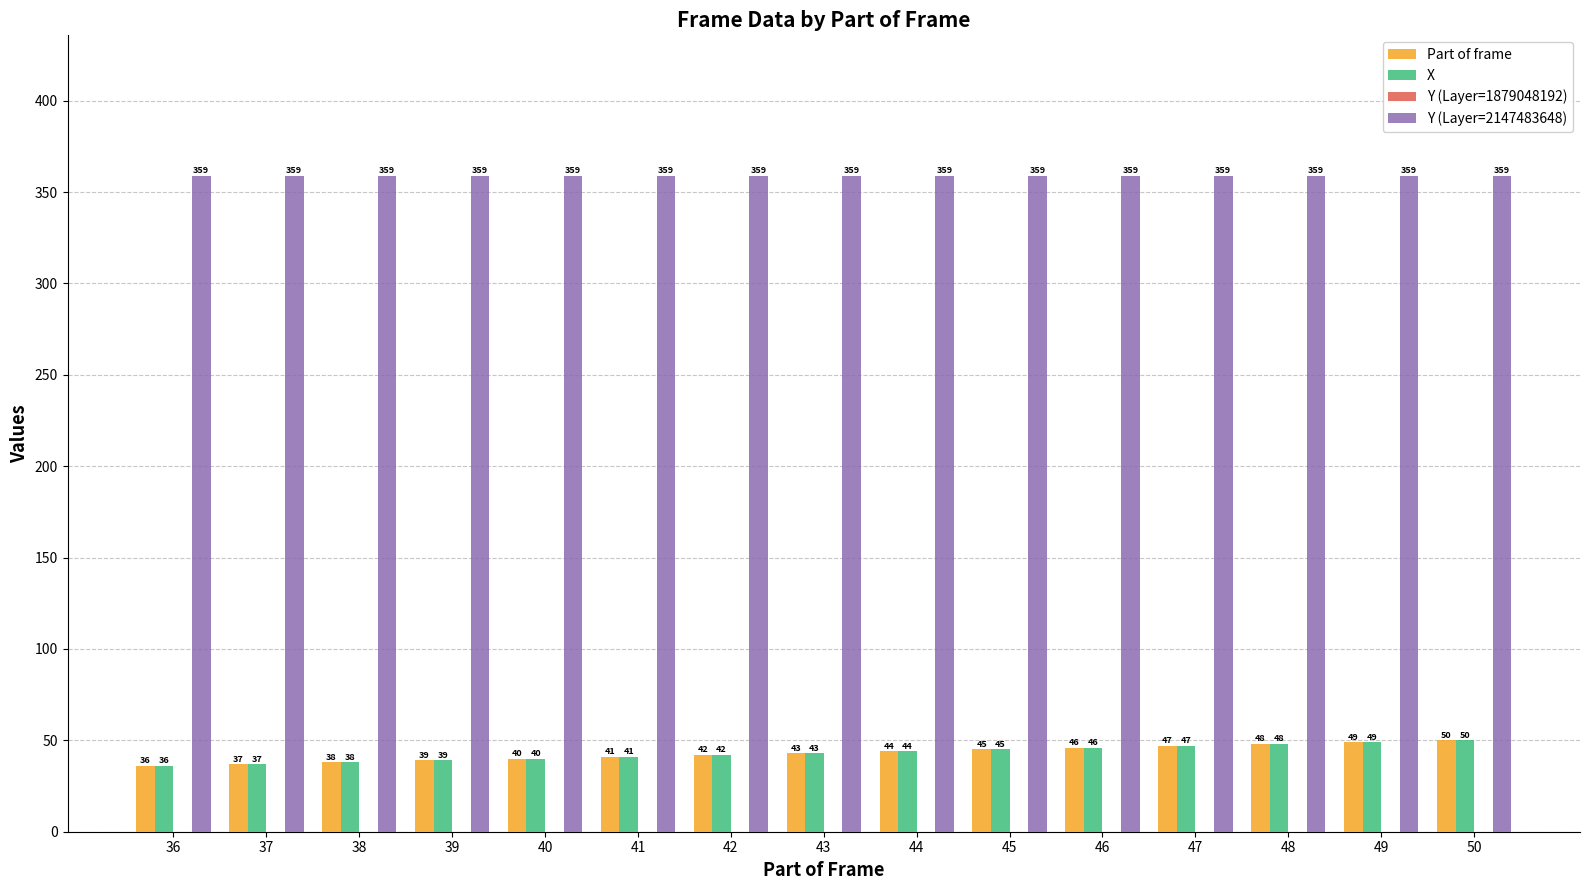

True or false: Part of frame has a value of 83 at 49.

False